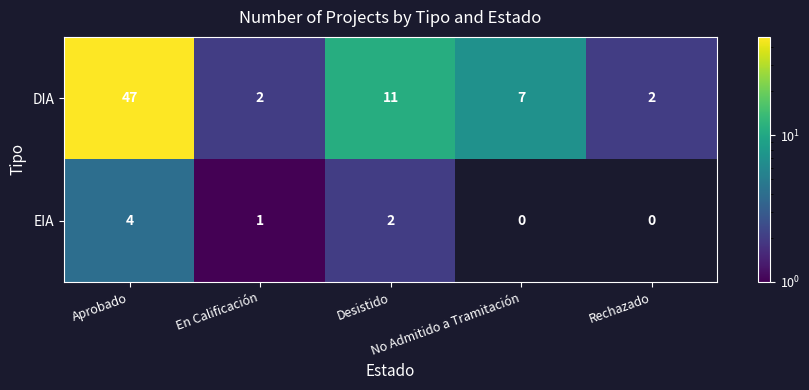

How many data points in DIA are less than 7?

2